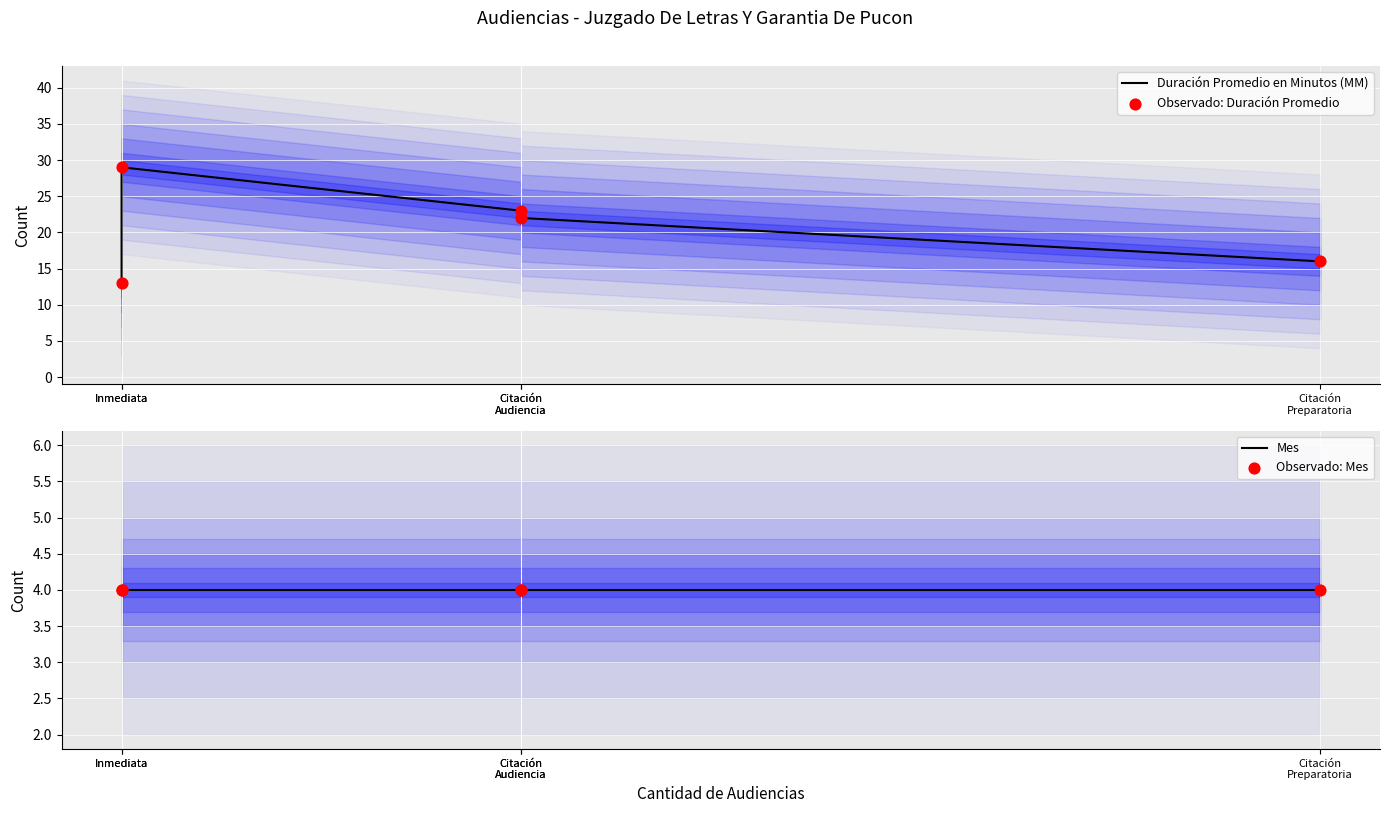

Which series reaches the minimum Y coordinate?

Mes